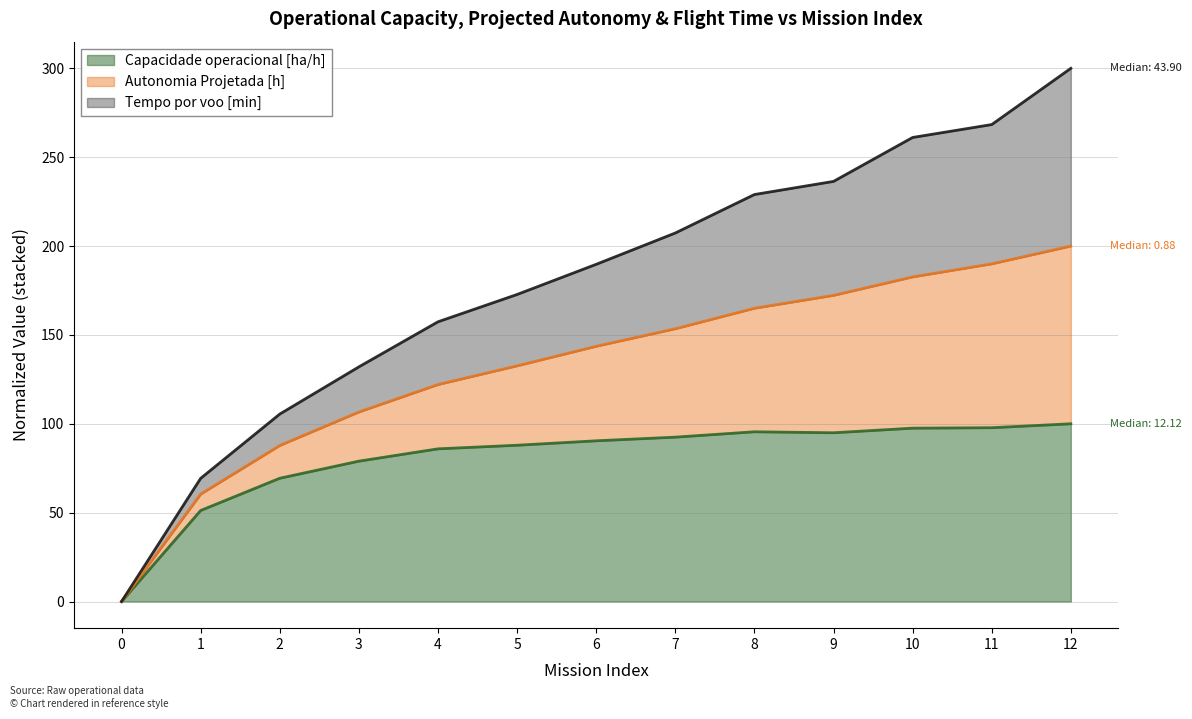

True or false: Capacidade operacional [ha/h] has a value of 100.0 at 12.

True